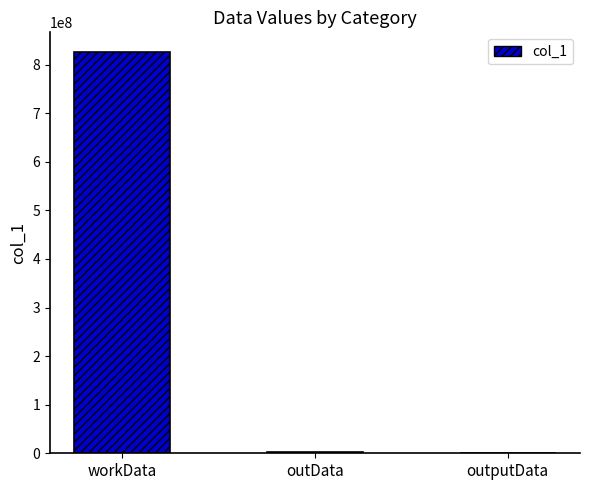

At which label does the data first exceed 3073525?

workData